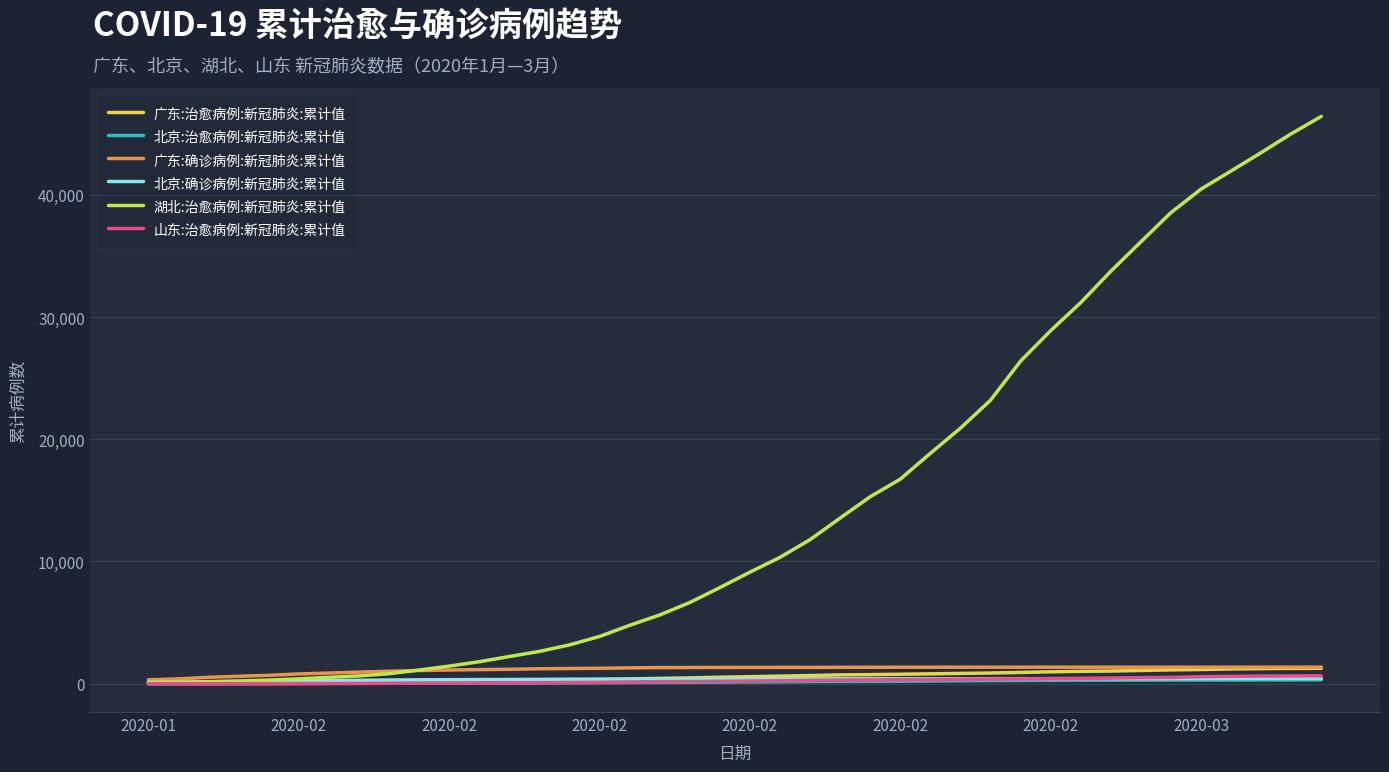

Which series ends up on top after the final intersection of 北京:确诊病例:新冠肺炎:累计值 and 广东:治愈病例:新冠肺炎:累计值?

广东:治愈病例:新冠肺炎:累计值